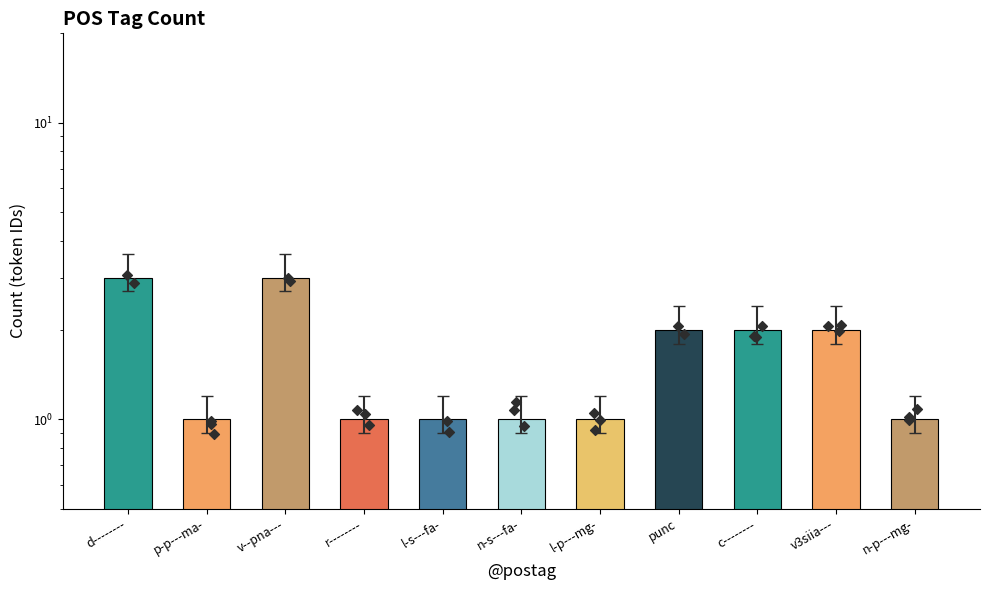

What is the change in value from d-------- to r--------?

-2